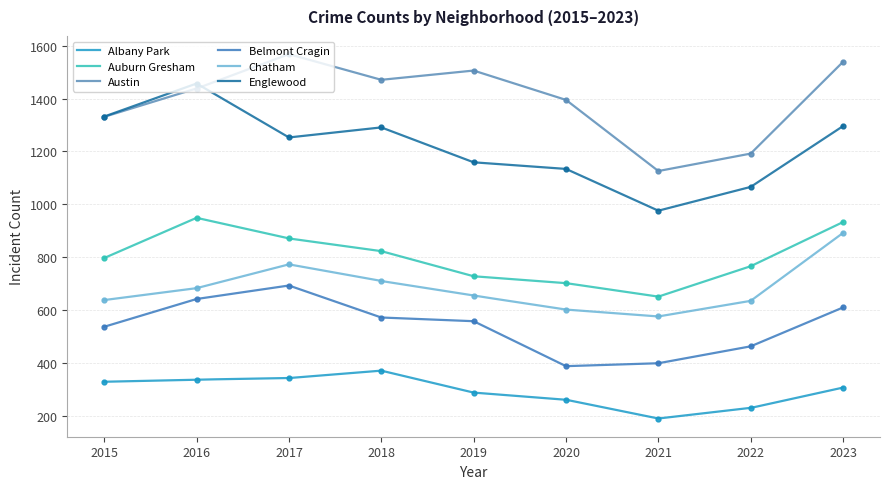

What are all the series names shown in the legend?

Albany Park, Auburn Gresham, Austin, Belmont Cragin, Chatham, Englewood